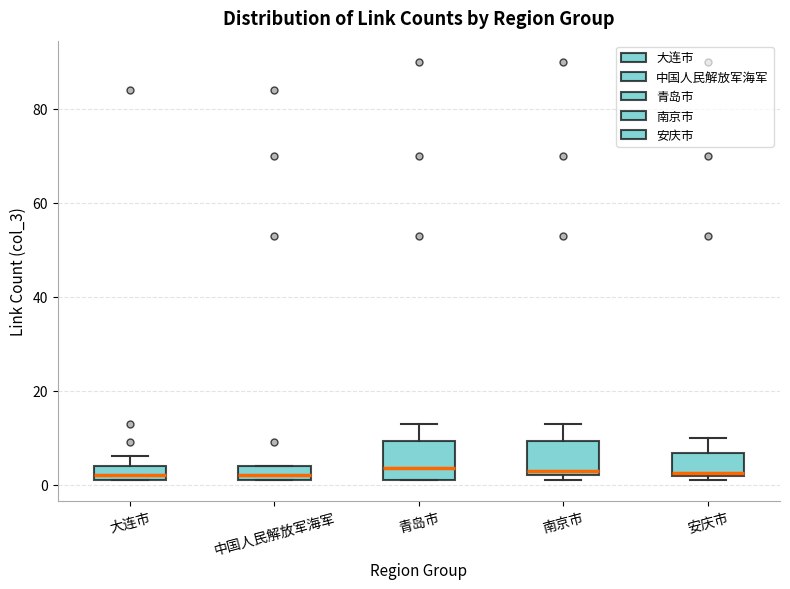

Reading left to right, transcribe this box plot: for each box, give where its median line is, the range the box spans, and where its two whiskers end, as read against the y-axis. The values are not printed on the chart, so give them approximately, as read against the axis.

大连市: median 2 (just above the box's lower edge), box 2 to 4, whiskers 2 to 6
中国人民解放军海军: median 2 (just above the box's lower edge), box 2 to 4, whiskers 2 to 4
青岛市: median 4, box 2 to 10, whiskers 2 to 14
南京市: median 4, box 2 to 10, whiskers 2 (just below the box's lower edge) to 14
安庆市: median 2 (just above the box's lower edge), box 2 to 6, whiskers 2 (just below the box's lower edge) to 10